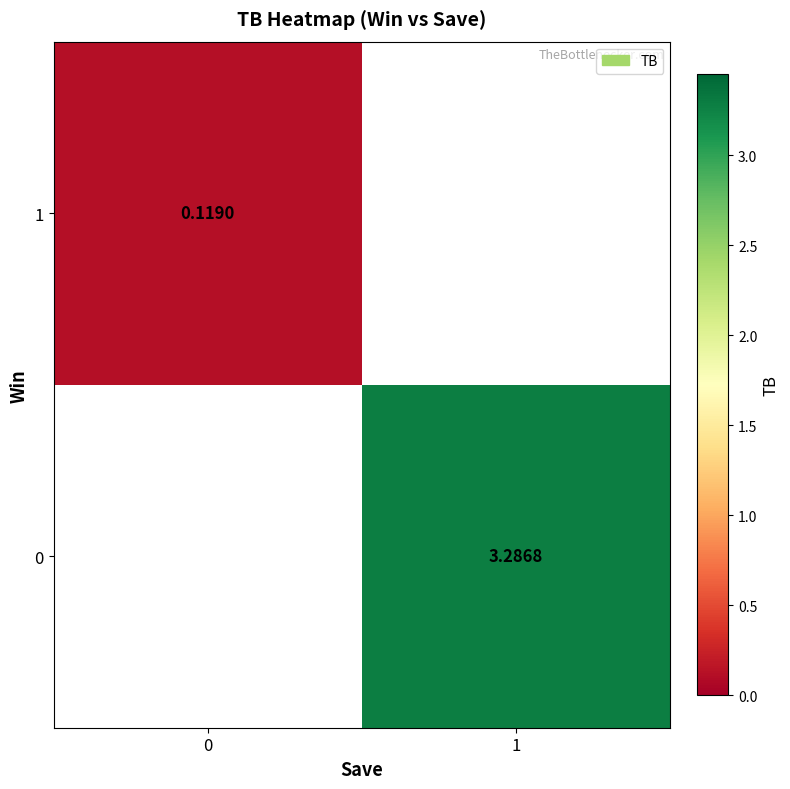

The 0 series shows 3.3 at 1. True or false?

True